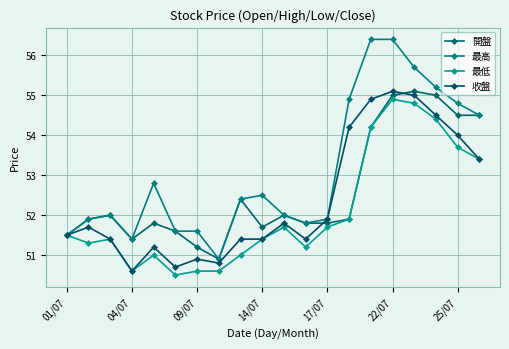

Count the number of data series in this chart.

4